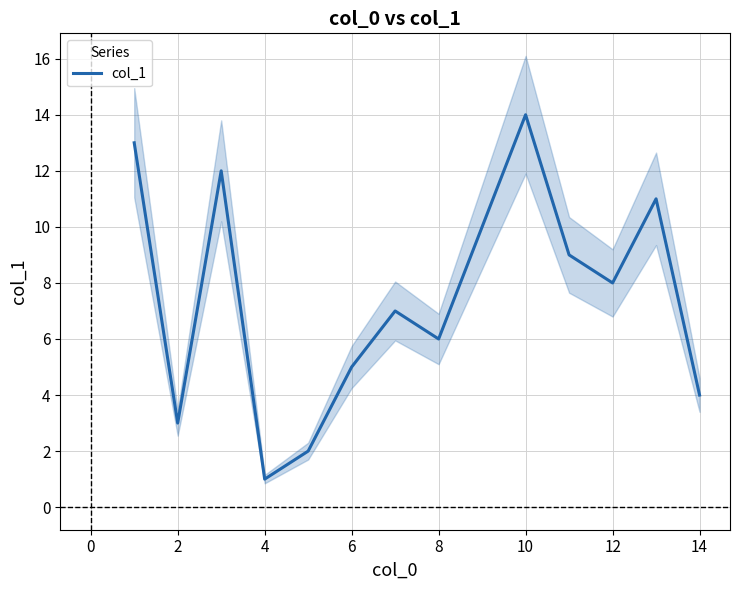

What is the value of the 10th point from the left?

14